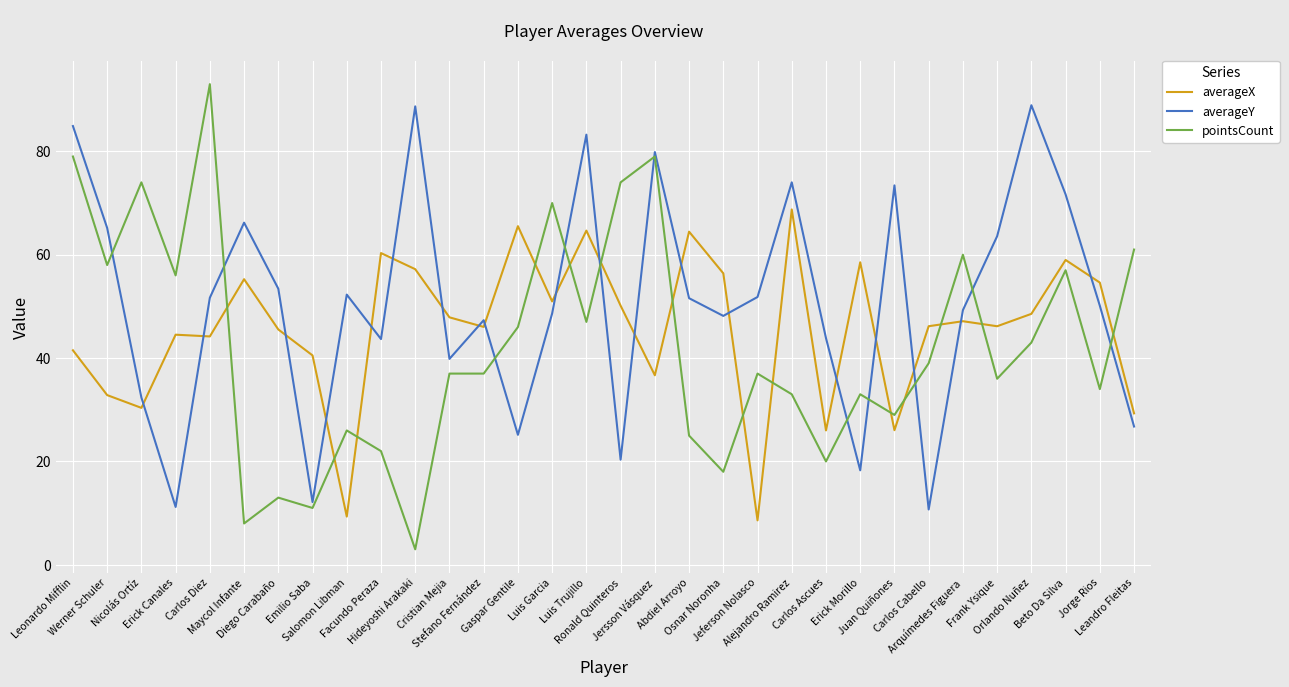

In averageX, how many points are lower than both neighbors (excluding endpoints)?

10